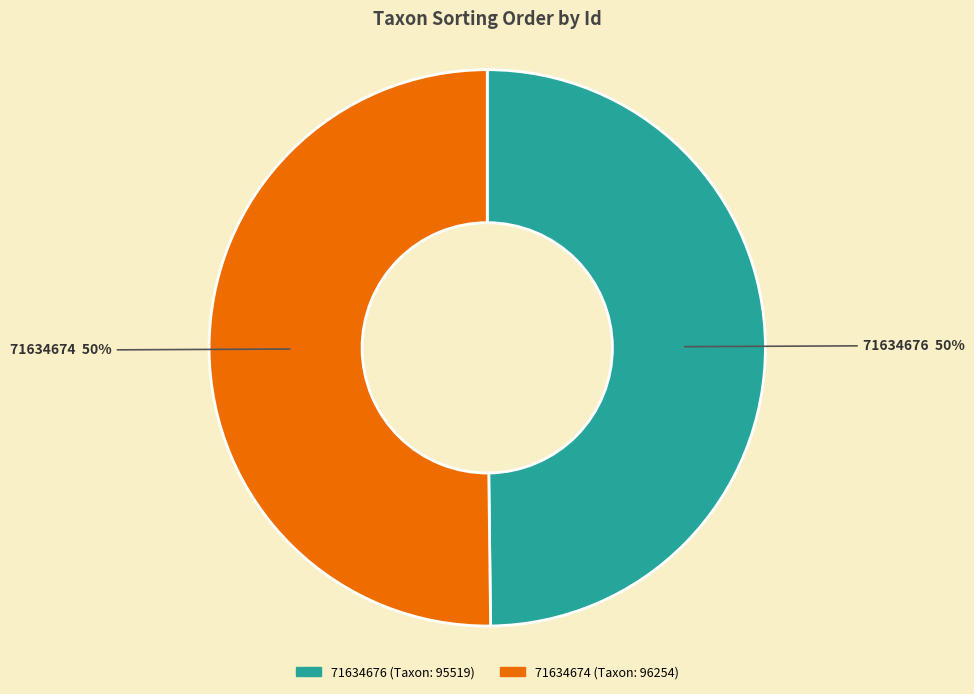

How many slices are in this pie chart?

2